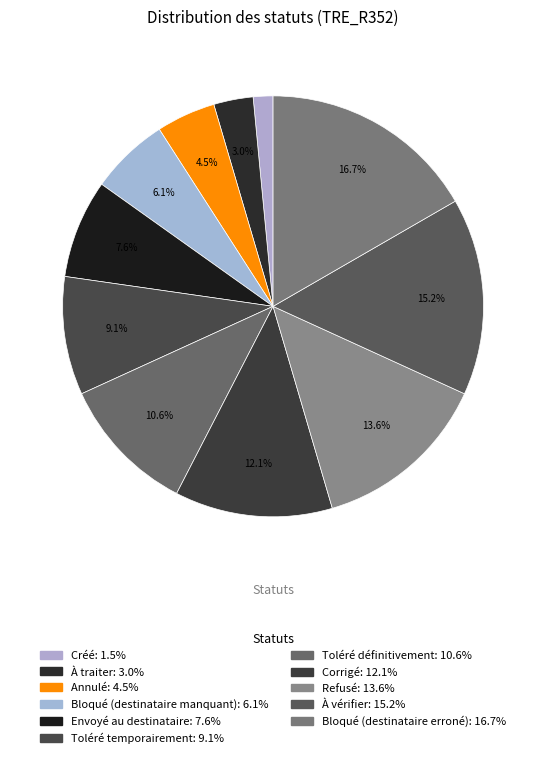

Count the number of slices in the pie.

11